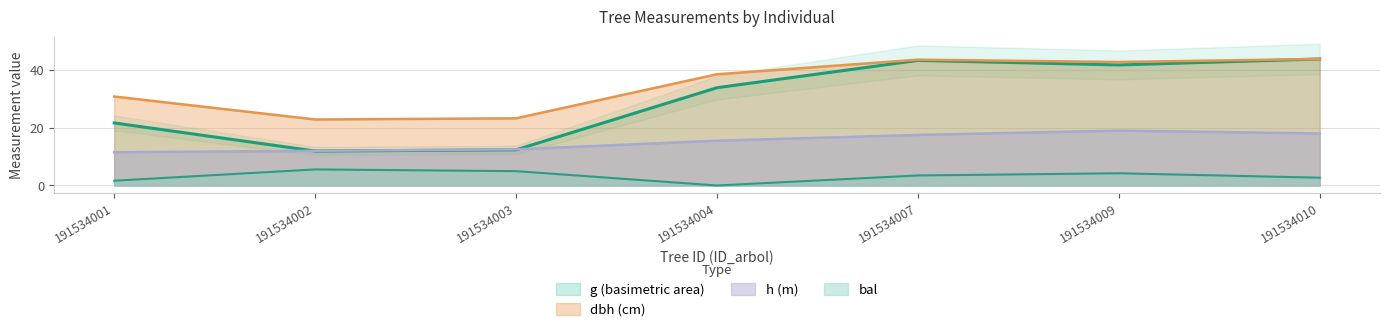

What is the sum of all g values?

208.6